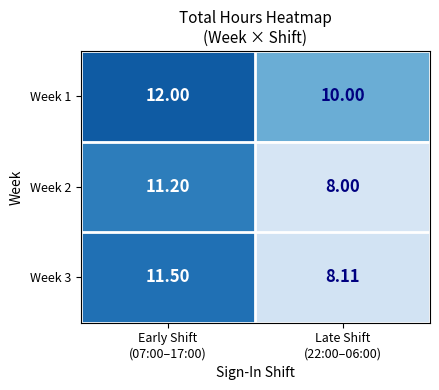

At how many categories does at least one series exceed 9?

2